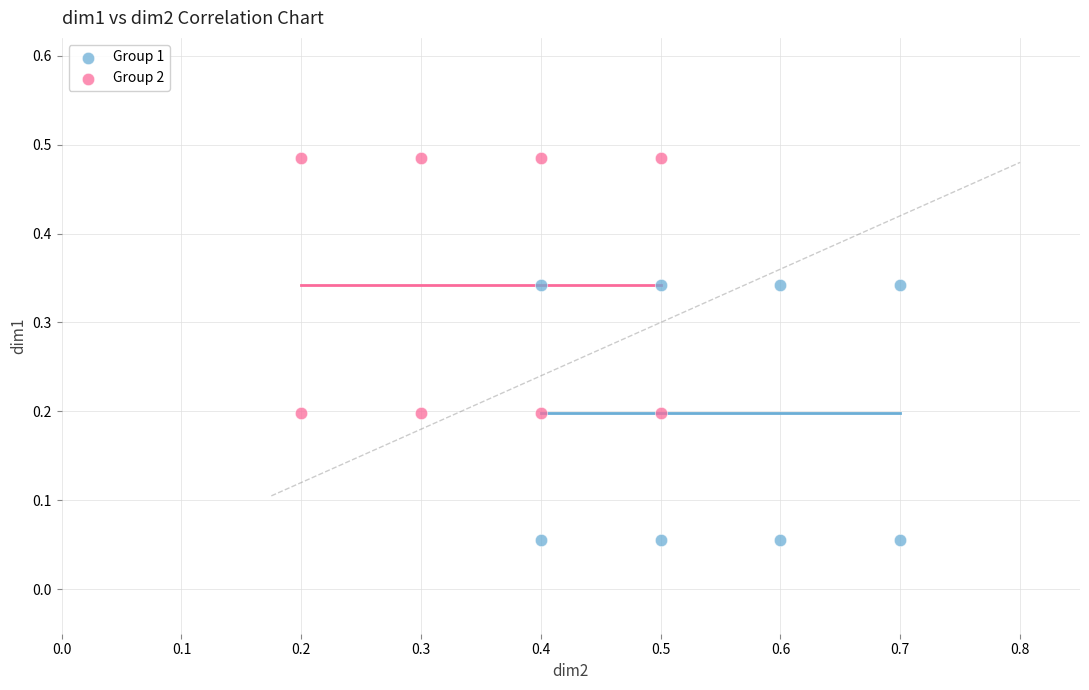

Which series reaches the minimum Y coordinate?

Group 1